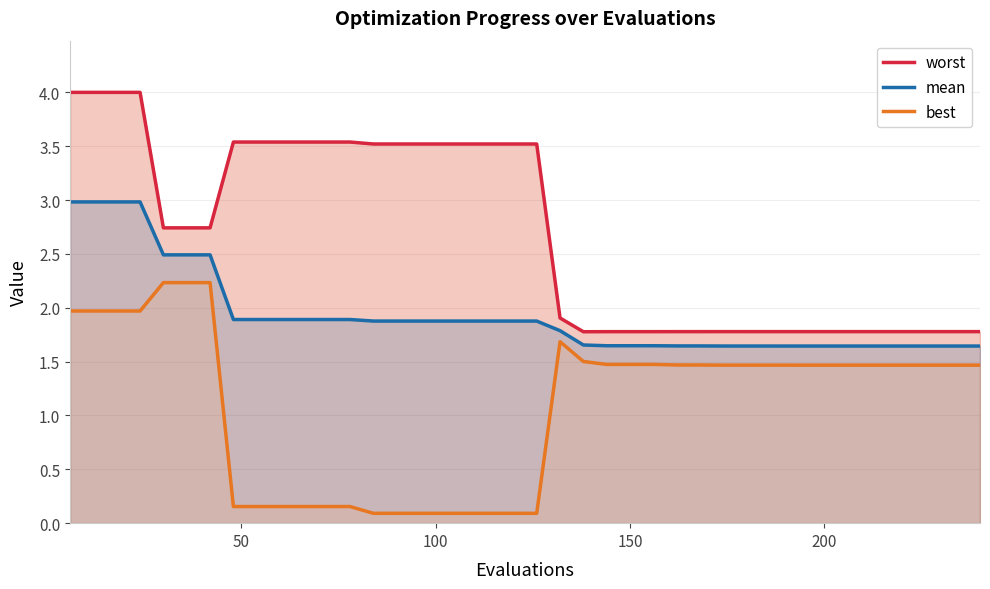

What is the highest value of the mean series?

3.0